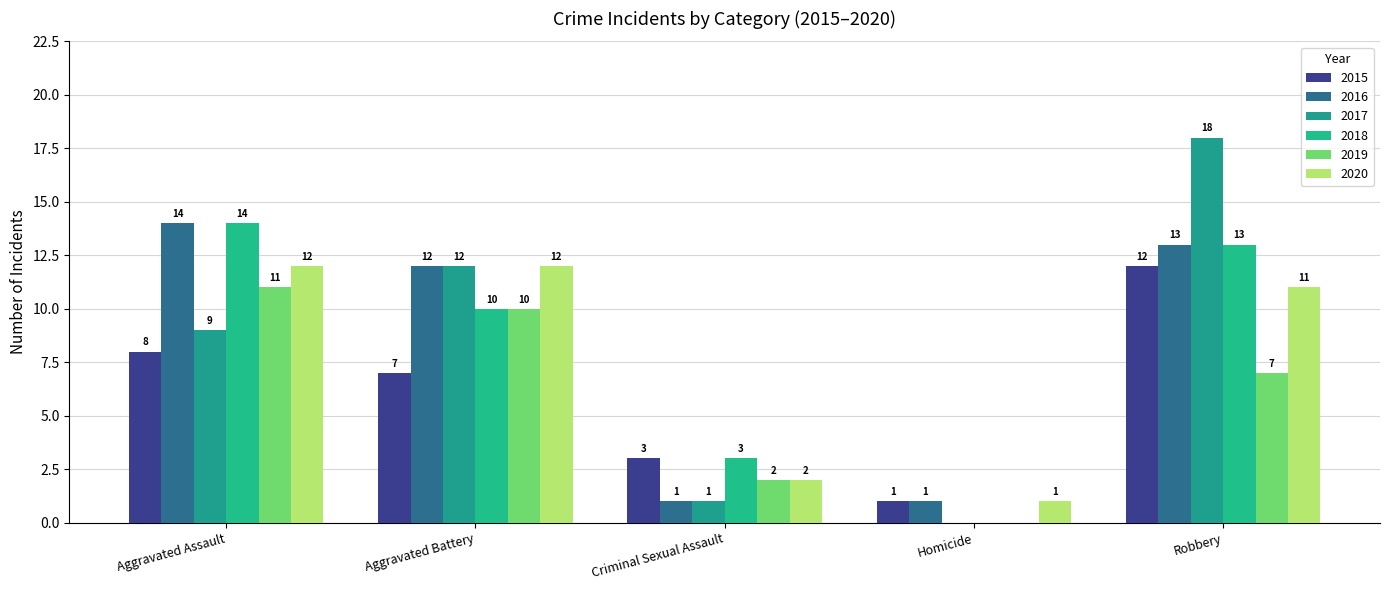

Read the 2019 value at Robbery.

7